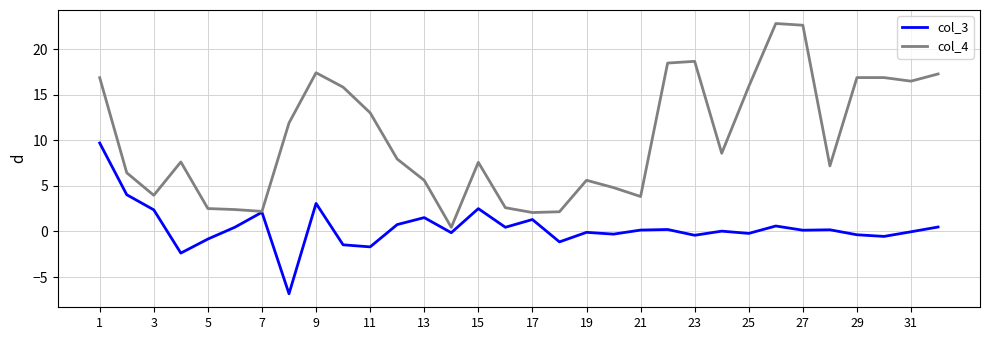

What is the average value of the col_3 series?

0.4